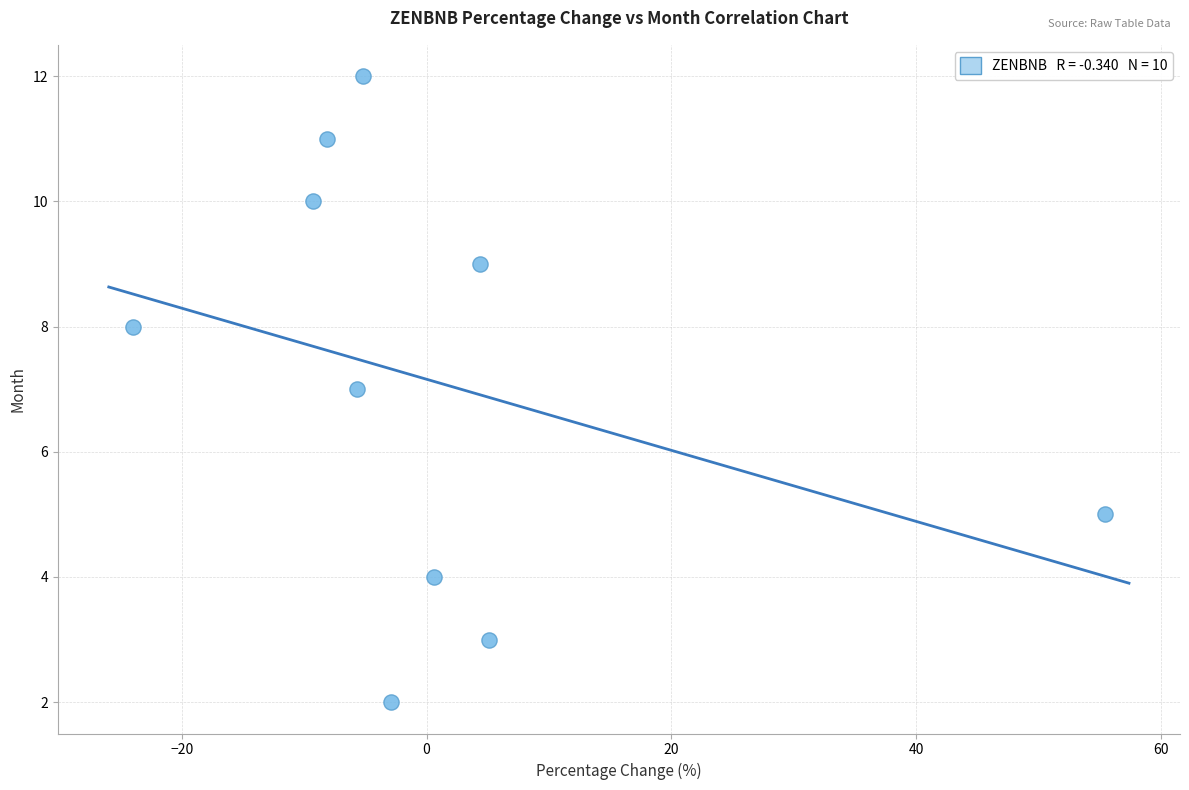

What is the range of Y values (max minus min)?

10